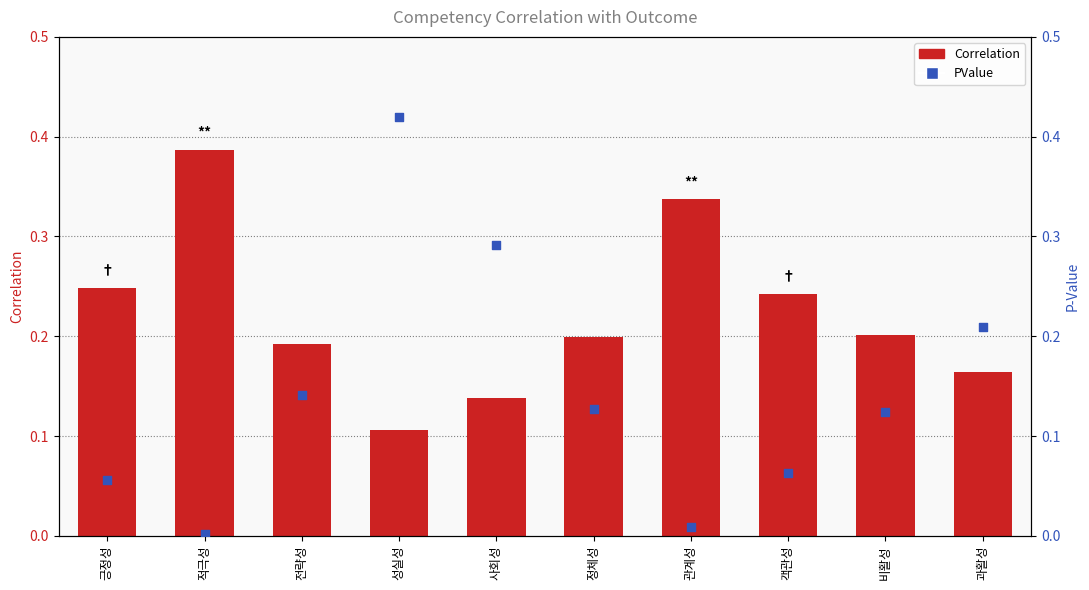

Which series reaches the maximum Y coordinate?

PValue